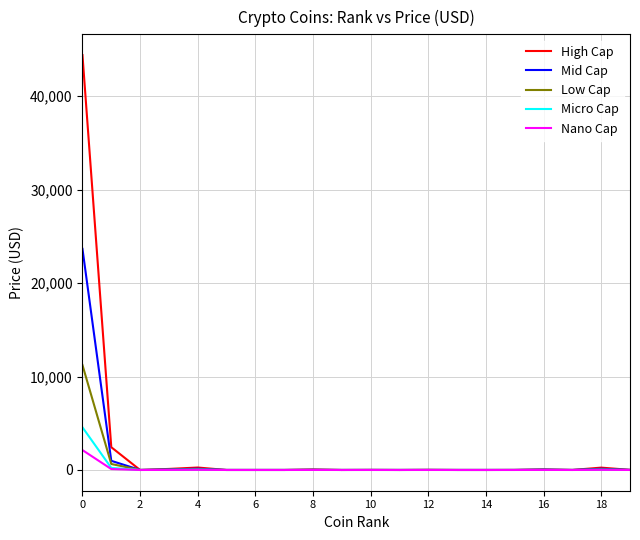

What is the highest value of the Nano Cap series?

2127.1